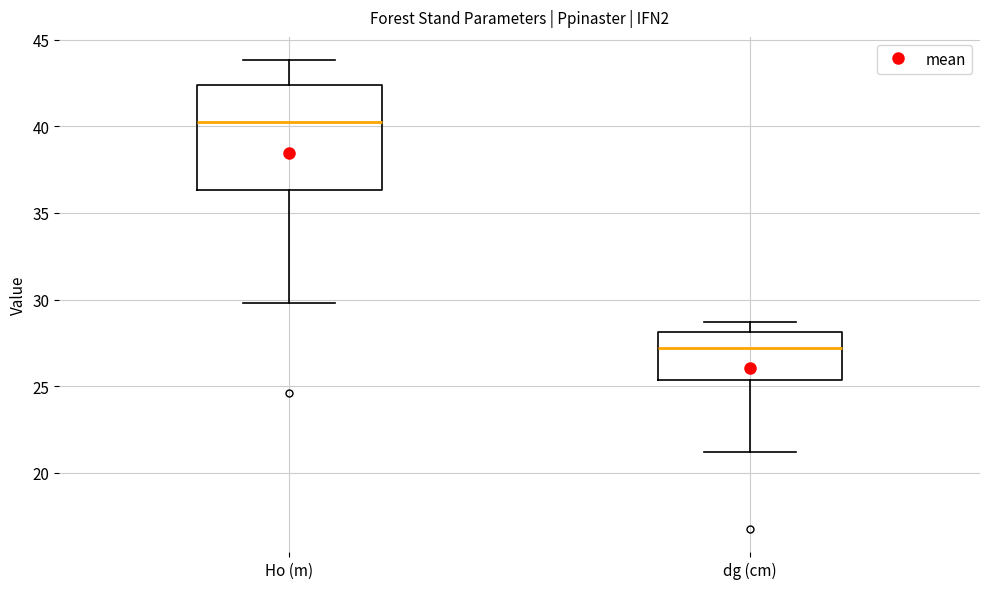

Comparing the boxes themselves (not the whiskers), which one is the tallest?

Ho (m)